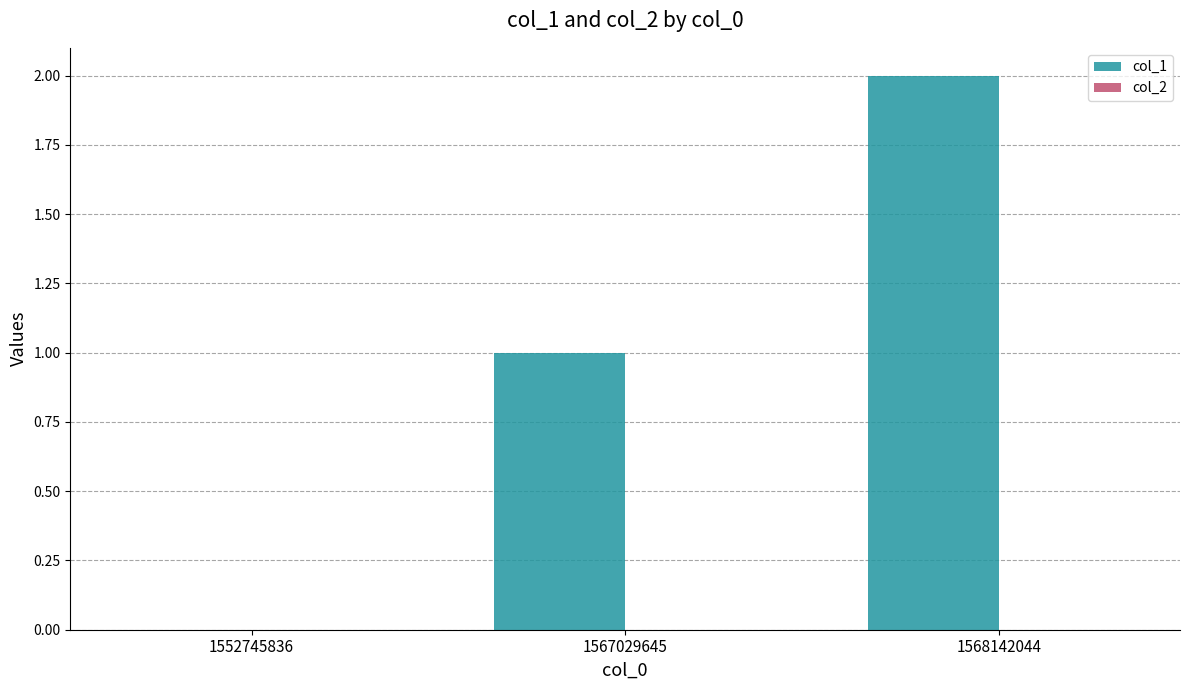

What is the sum of all values?

3